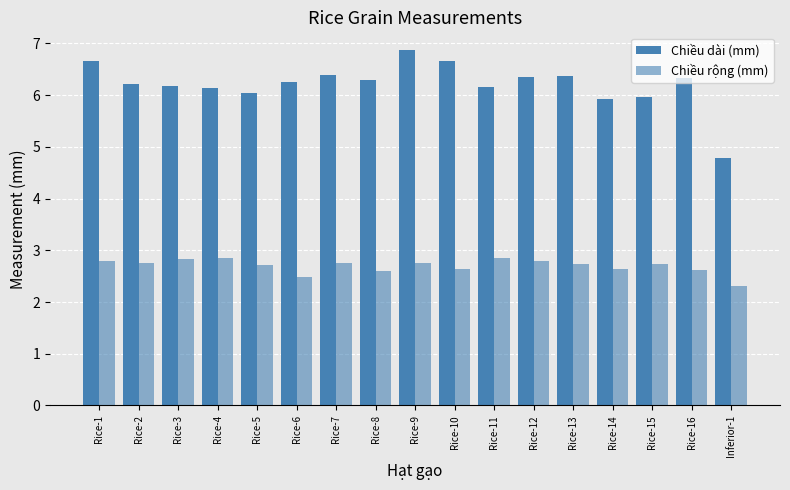

What is the total value across all series at Rice-16?

9.0